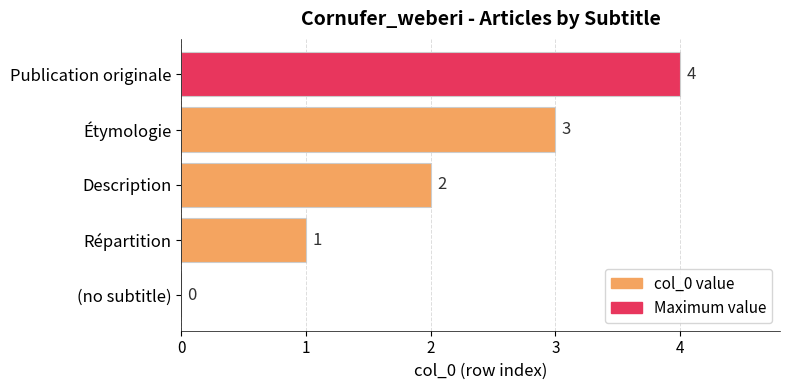

Is it true that the value at Description is 2?

True